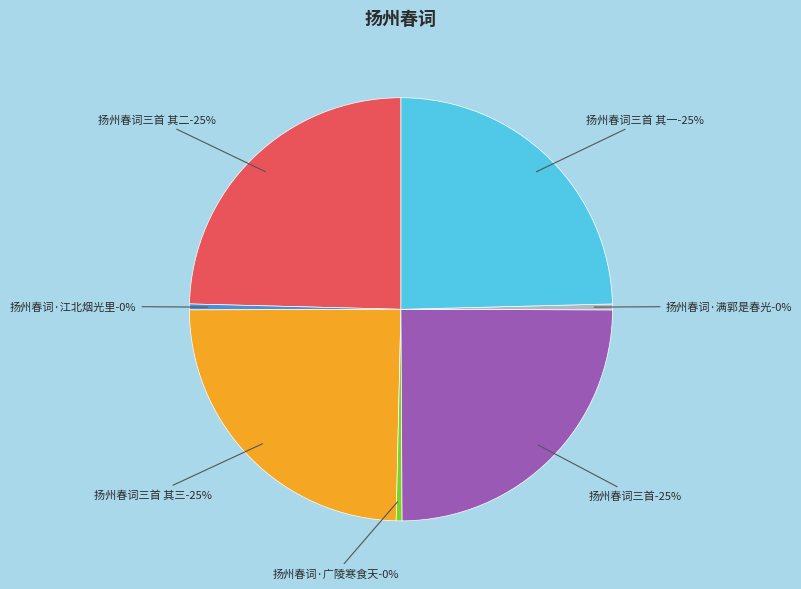

Count the number of slices in the pie.

7